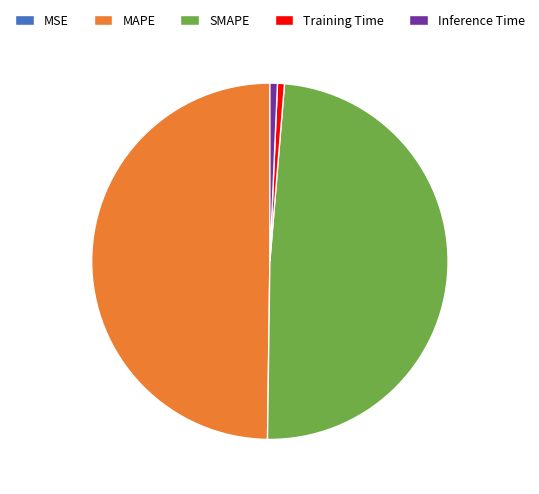

Which category has the biggest portion of the pie?

MAPE